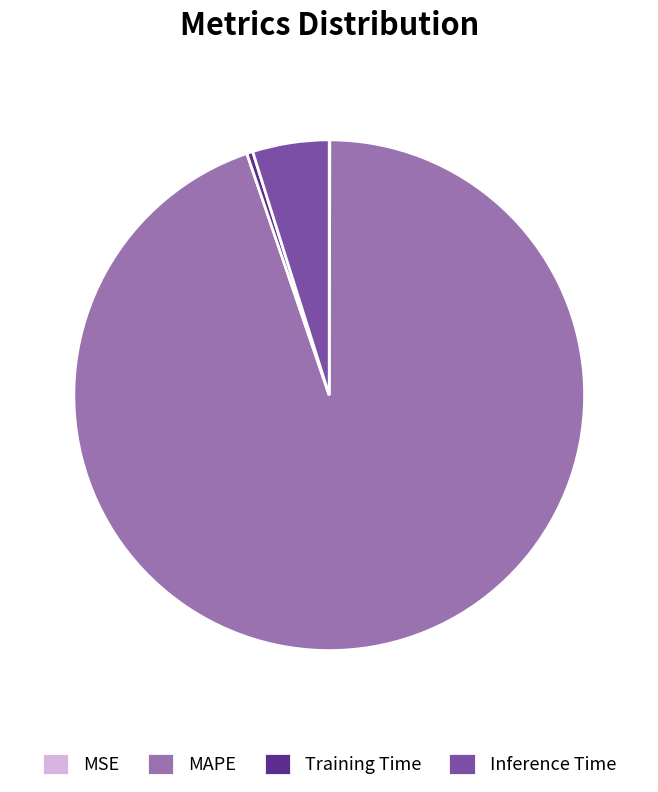

Combined, do Inference Time and Training Time account for over 50%?

No